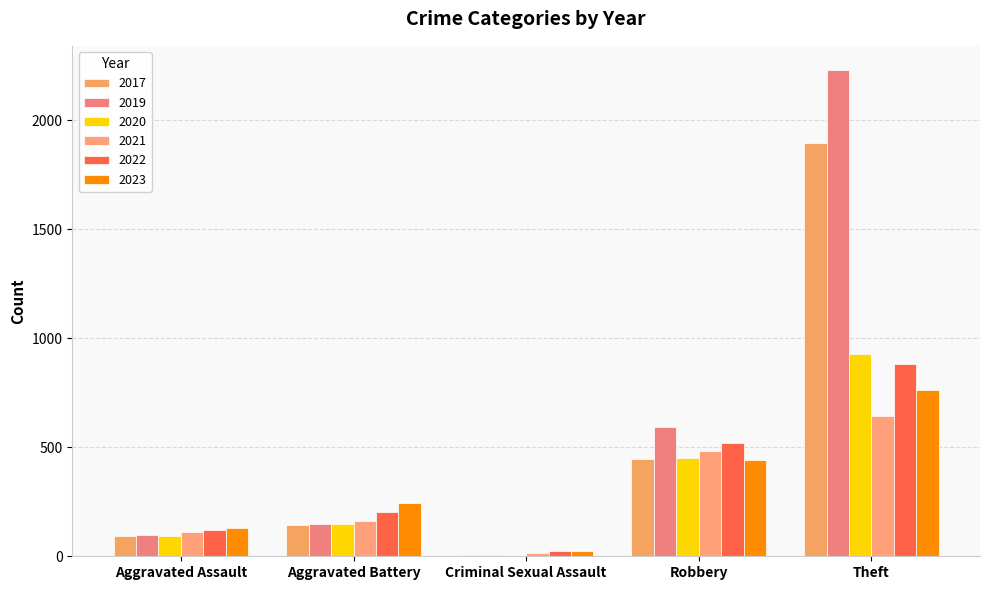

Count the number of categories in the chart.

5